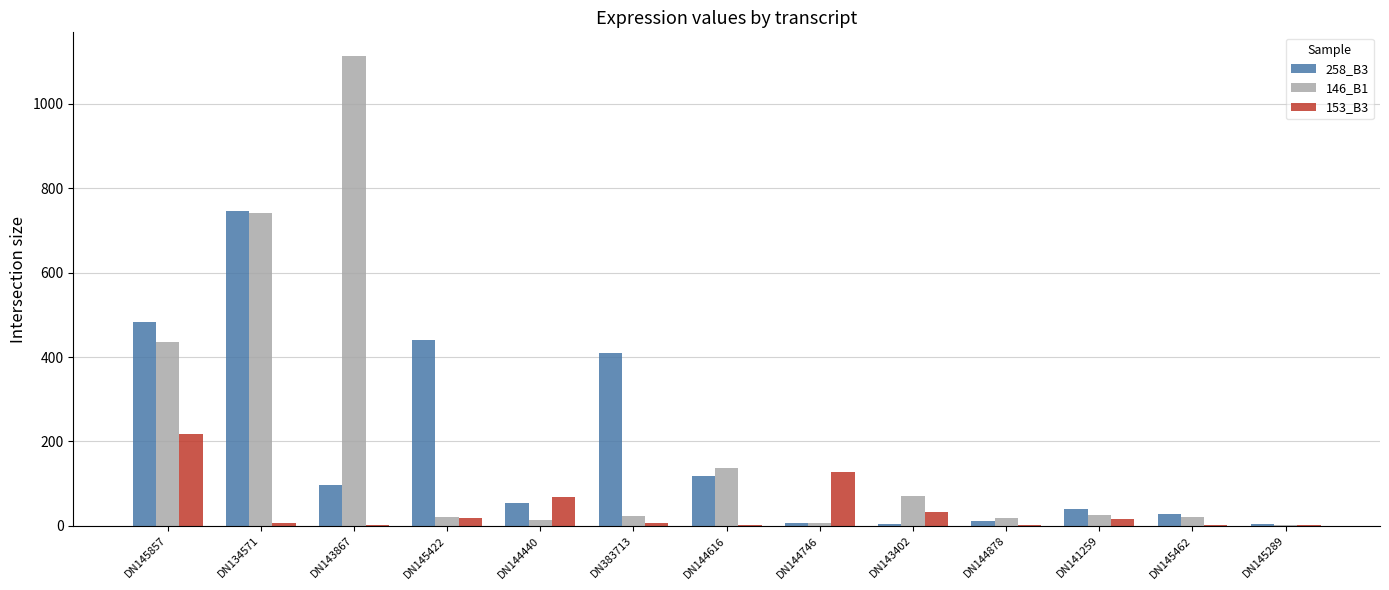

The 258_B3 series shows 39.4 at DN141259. True or false?

True